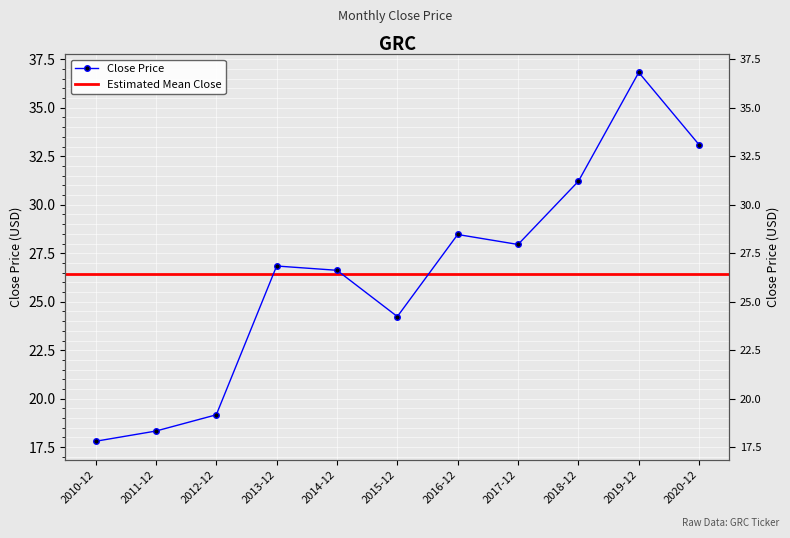

Where is the first local maximum?

2013-12